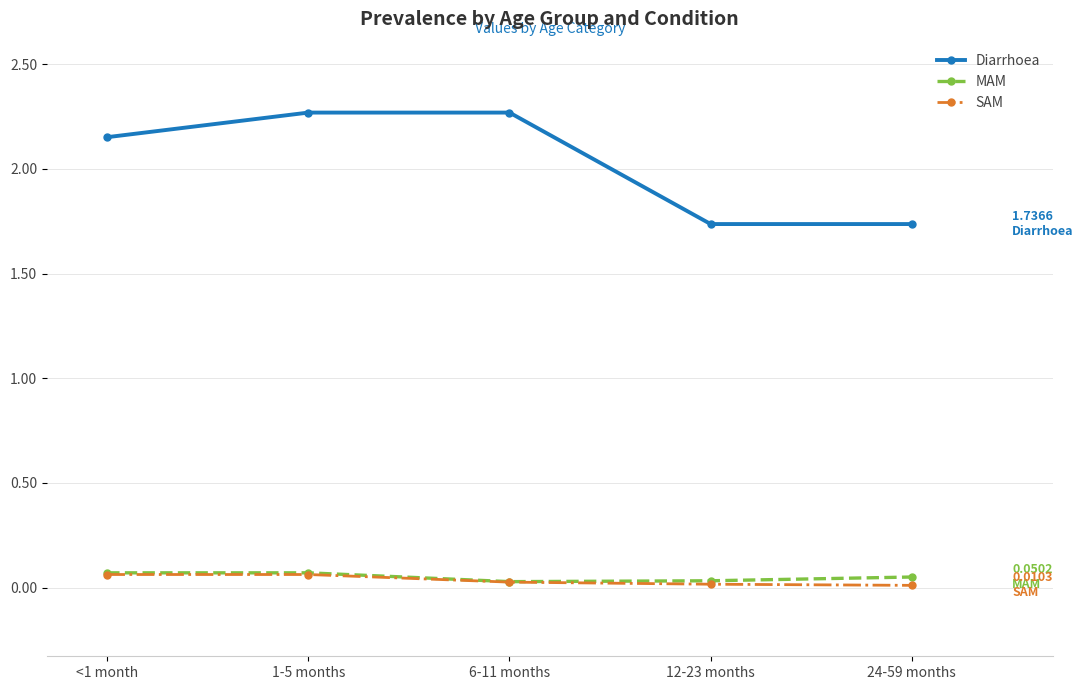

Count the SAM values in the range 0 to 1.

5